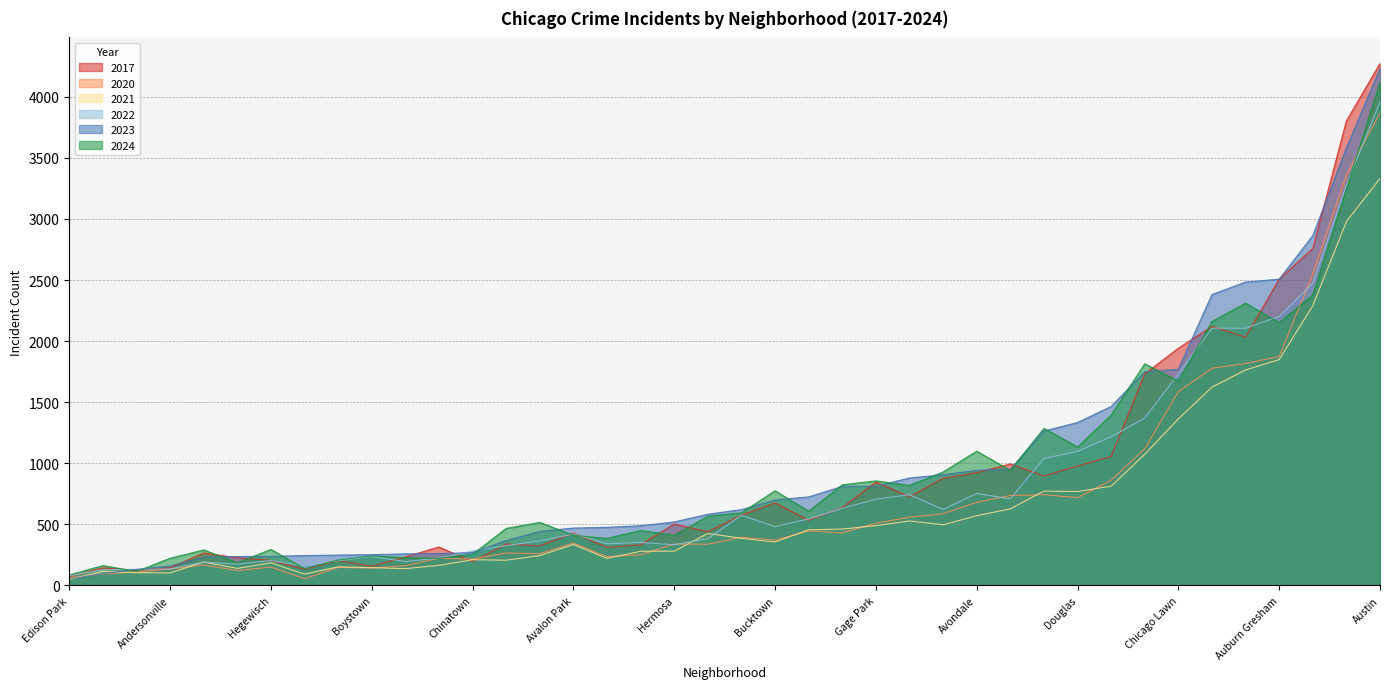

Which category has the lowest value across all series?

Edison Park